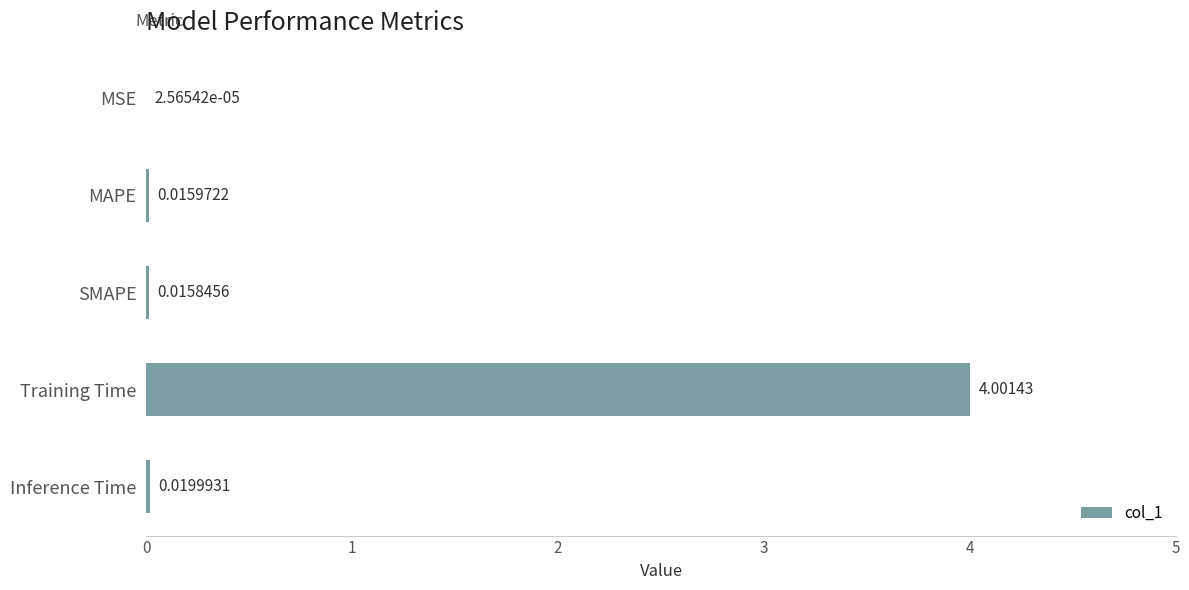

What is the sum of all values?

4.1